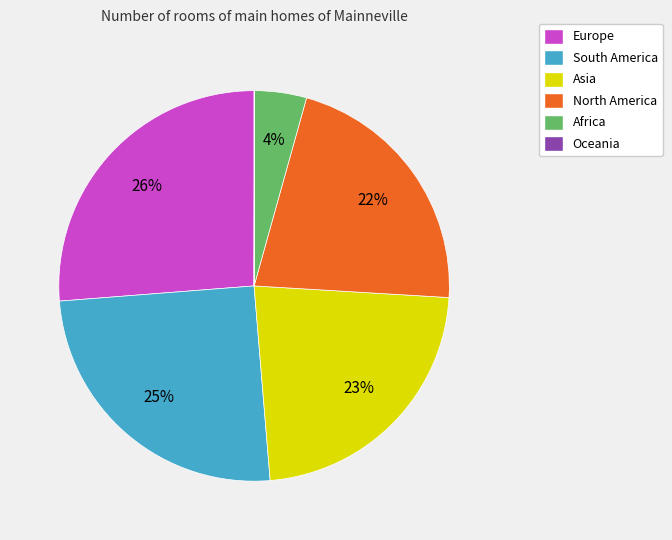

Is it true that Asia is 23% of the pie?

True